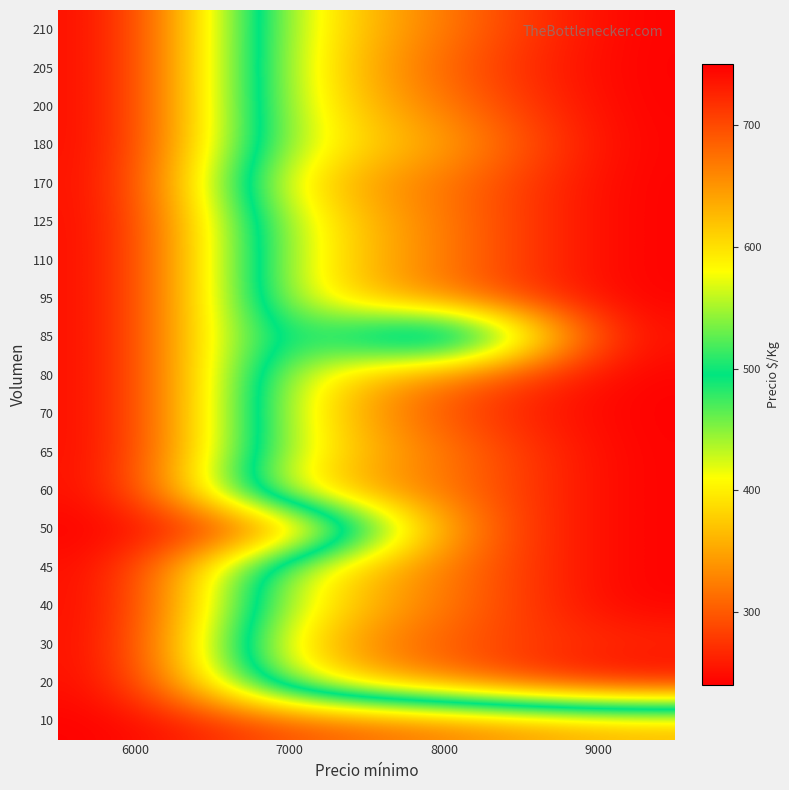

What is the minimum value shown in the chart?

240